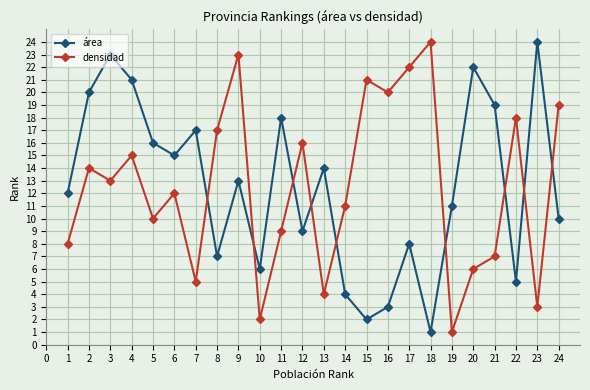

What is the sum of all densidad values?

300